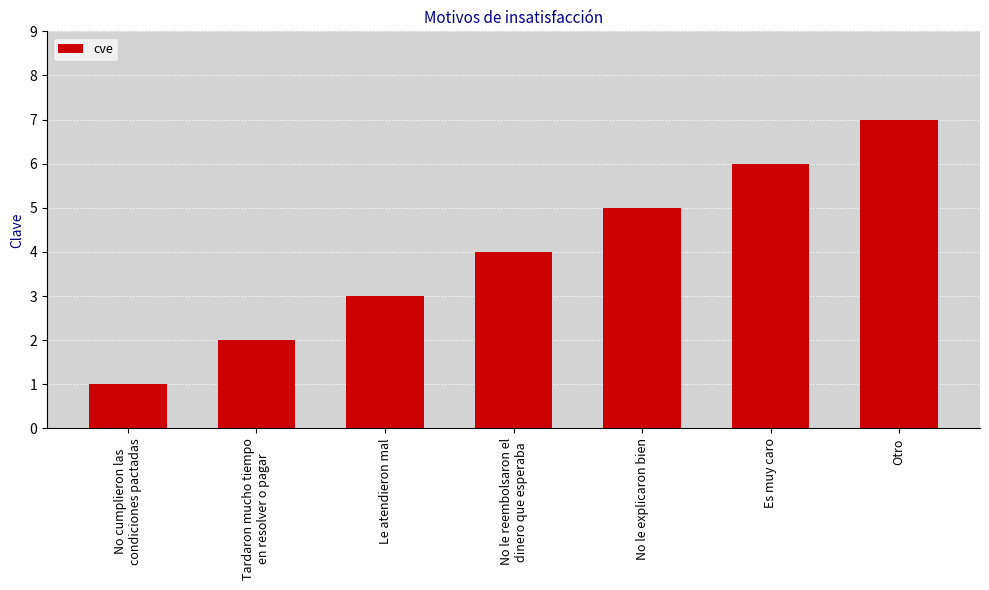

What is the label of the 3rd bar from the right?

No le explicaron bien